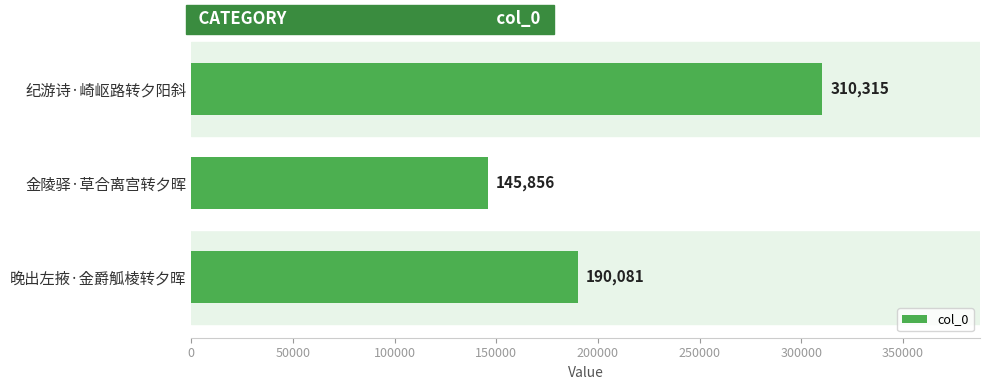

Rank the categories by value from highest to lowest.

纪游诗·崎岖路转夕阳斜, 晚出左掖·金爵觚棱转夕晖, 金陵驿·草合离宫转夕晖